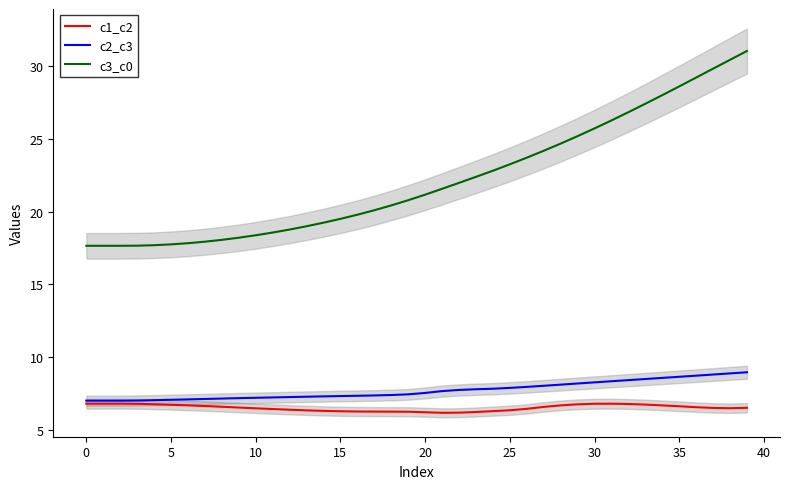

What is the minimum value for c2_c3?

7.0